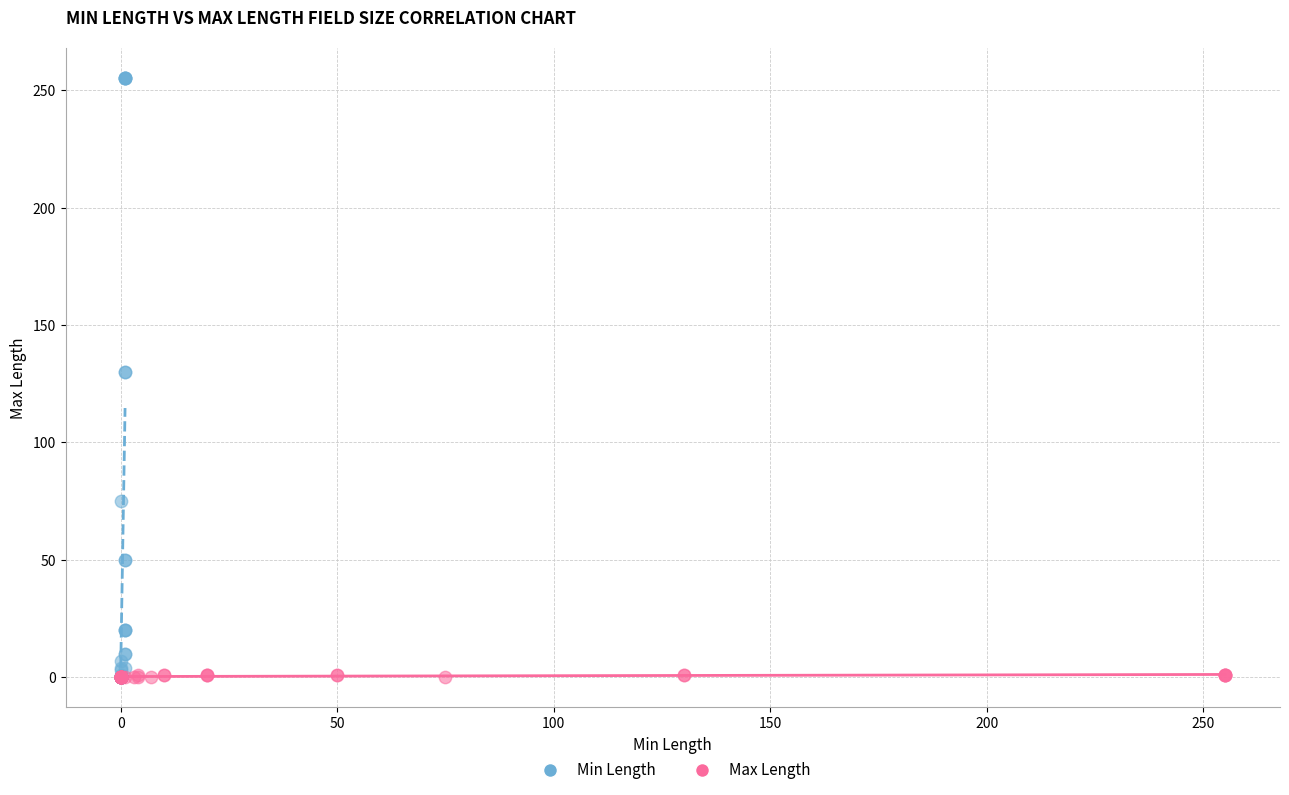

Which series reaches the maximum Y coordinate?

Min Length